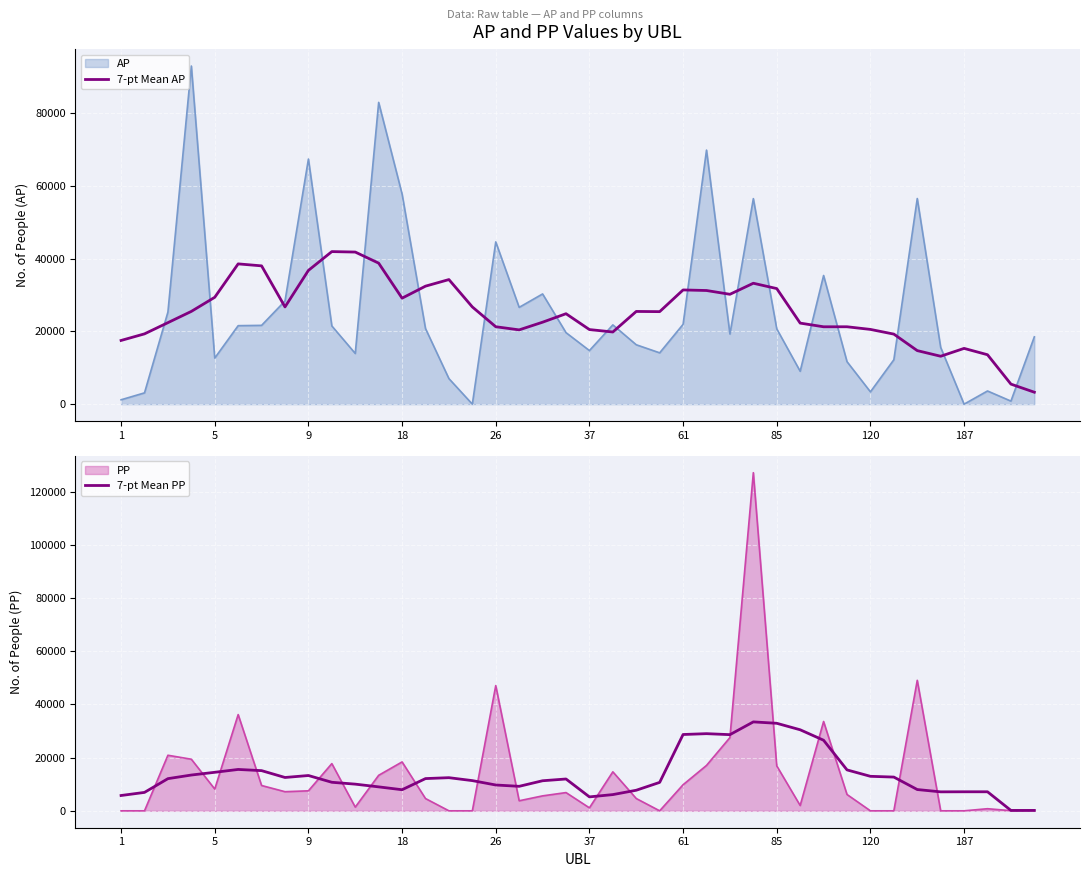

What is the difference between the second highest and second lowest values in the 7-pt Mean PP series?

32745.7